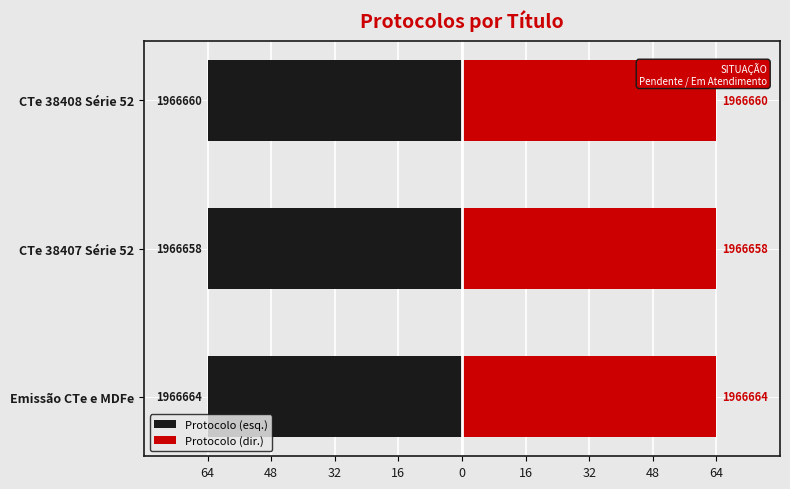

What is the smallest value displayed?

-64.0